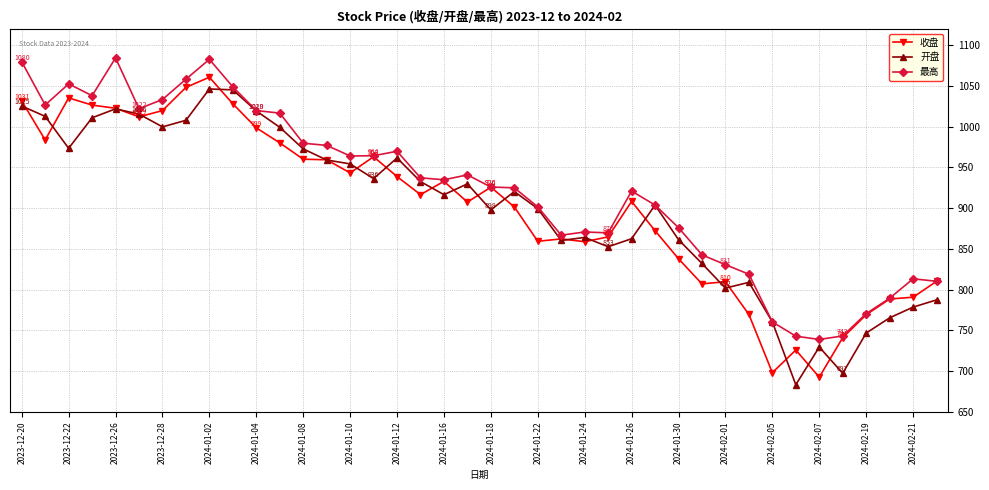

Which series has the widest spread of values?

收盘